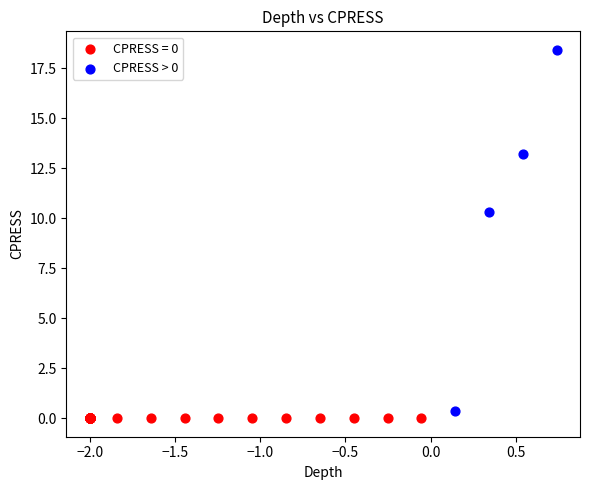

What are all the series names shown in the legend?

CPRESS = 0, CPRESS > 0